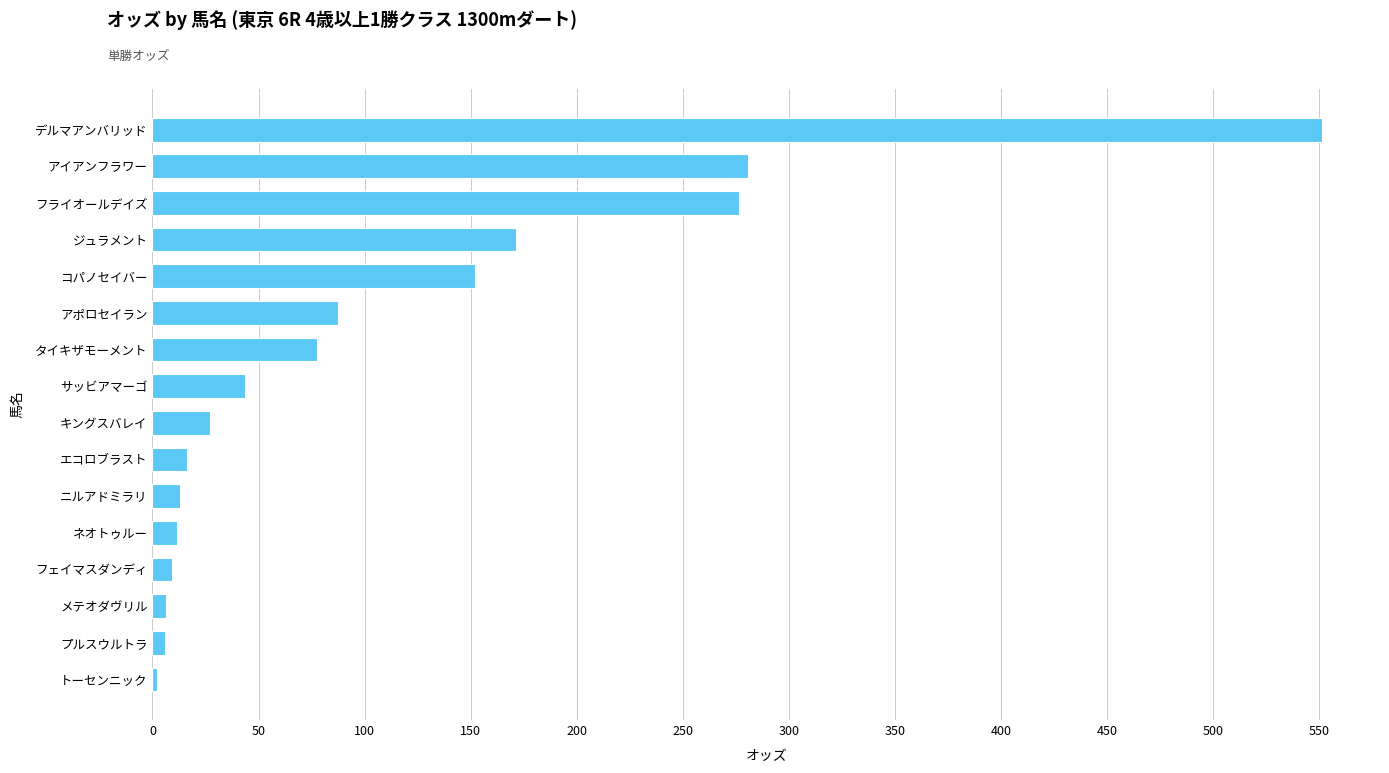

How many bars are there in total?

16